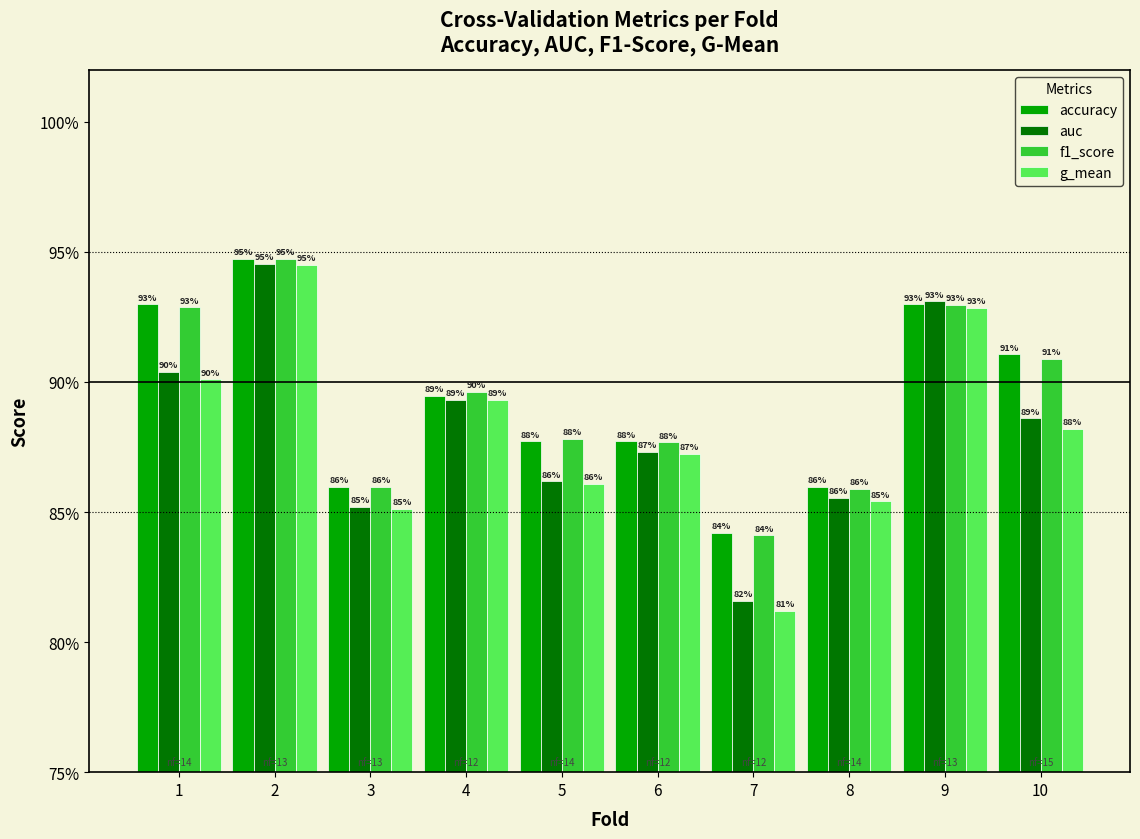

What is the value of the f1_score bar at the 7th from the left?

0.8